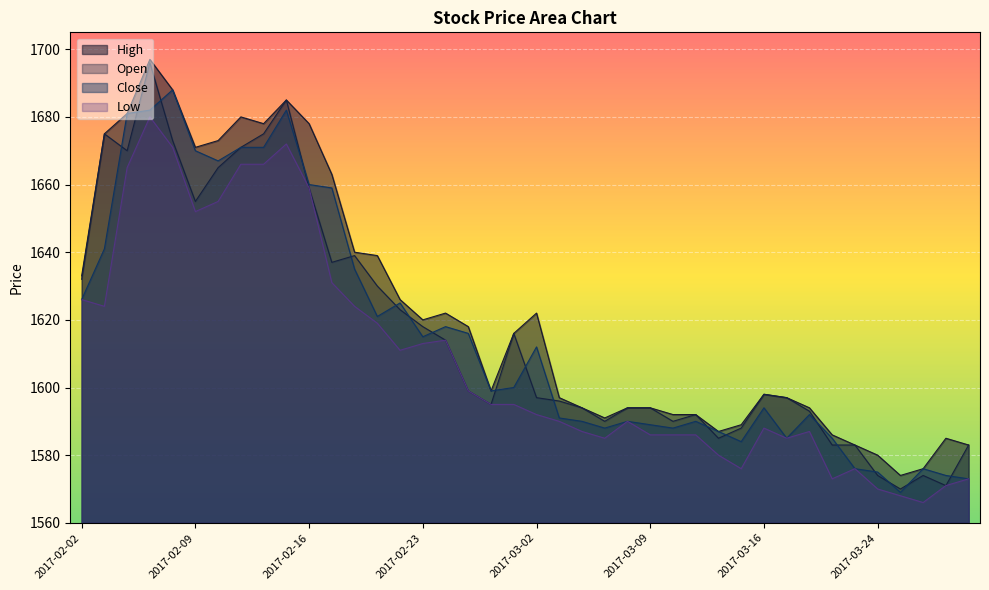

How many data points in Open are less than 1598?

20